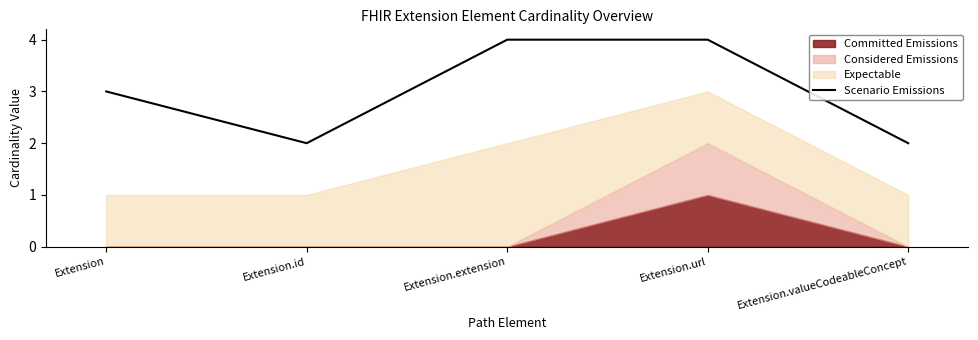

At which label does the data first exceed 3?

Extension.extension